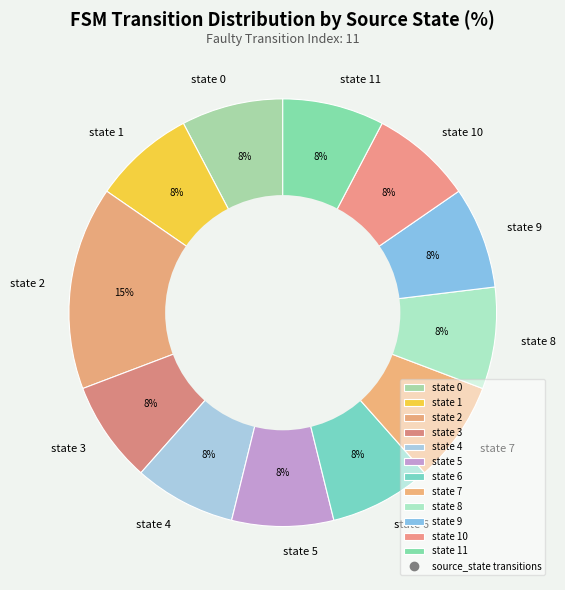

How many segments does this pie chart have?

12